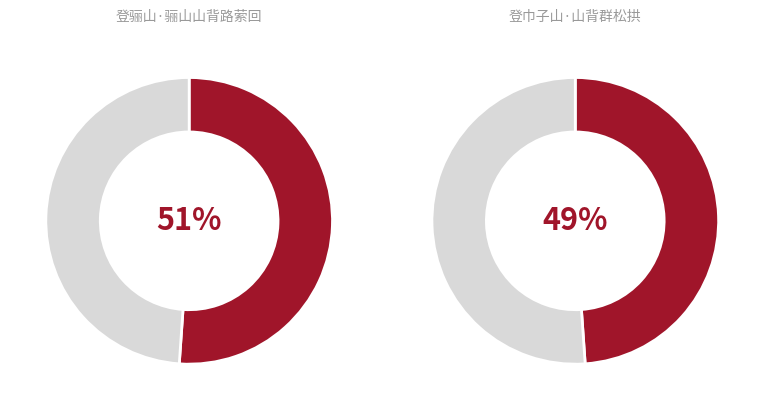

What is the total percentage of 登骊山·骊山山背路萦回 and 登巾子山·山背群松拱?

100.0%